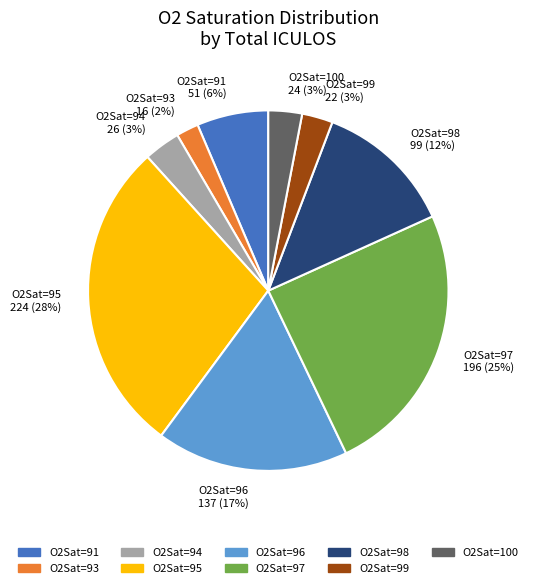

True or false: O2Sat=96 137 (17%) accounts for 12% of the total.

False